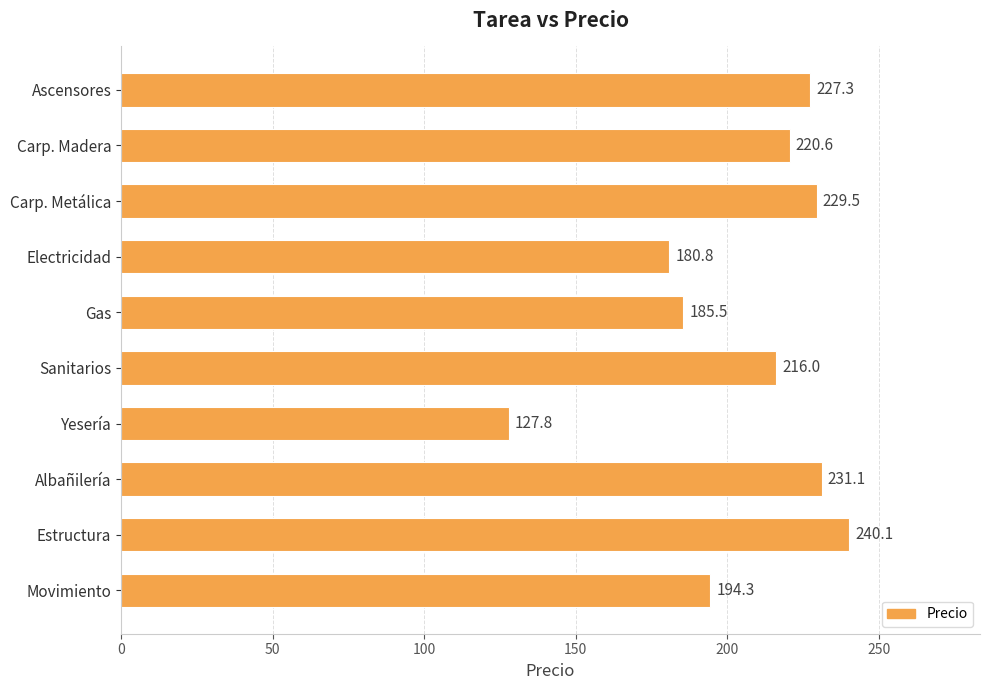

What is the change in value from Albañilería to Ascensores?

-3.8